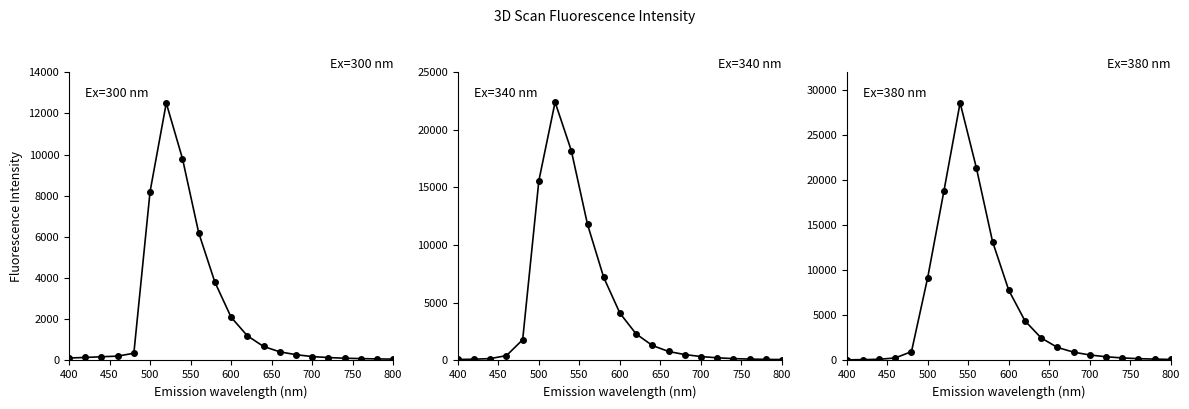

Which series has the largest range (max minus min)?

Ex=380 nm